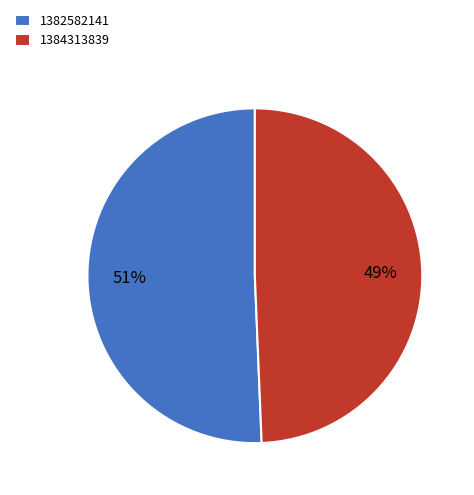

Between 1384313839 and 1382582141, which is larger?

1382582141